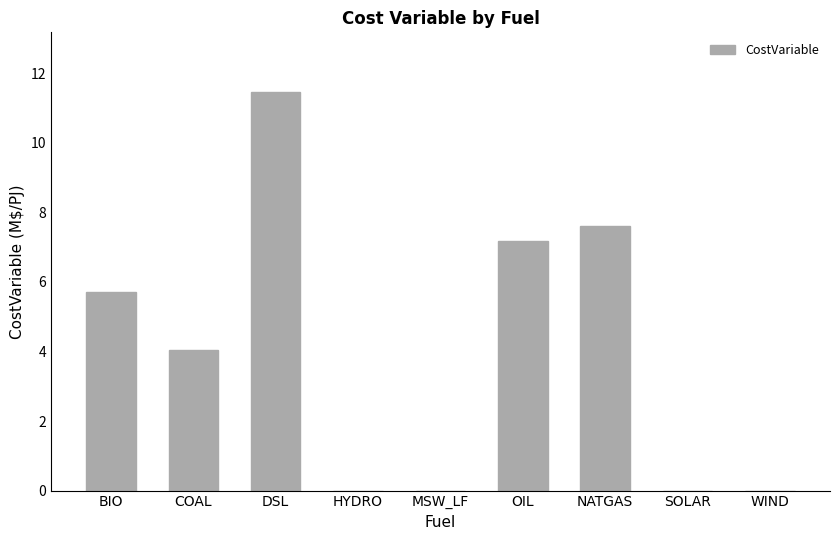

Reading left to right, list all the values displayed in this chart.

BIO=5.7	COAL=4.0	DSL=11.5	HYDRO=0.0	MSW_LF=0.0	OIL=7.2	NATGAS=7.6	SOLAR=0.0	WIND=0.0